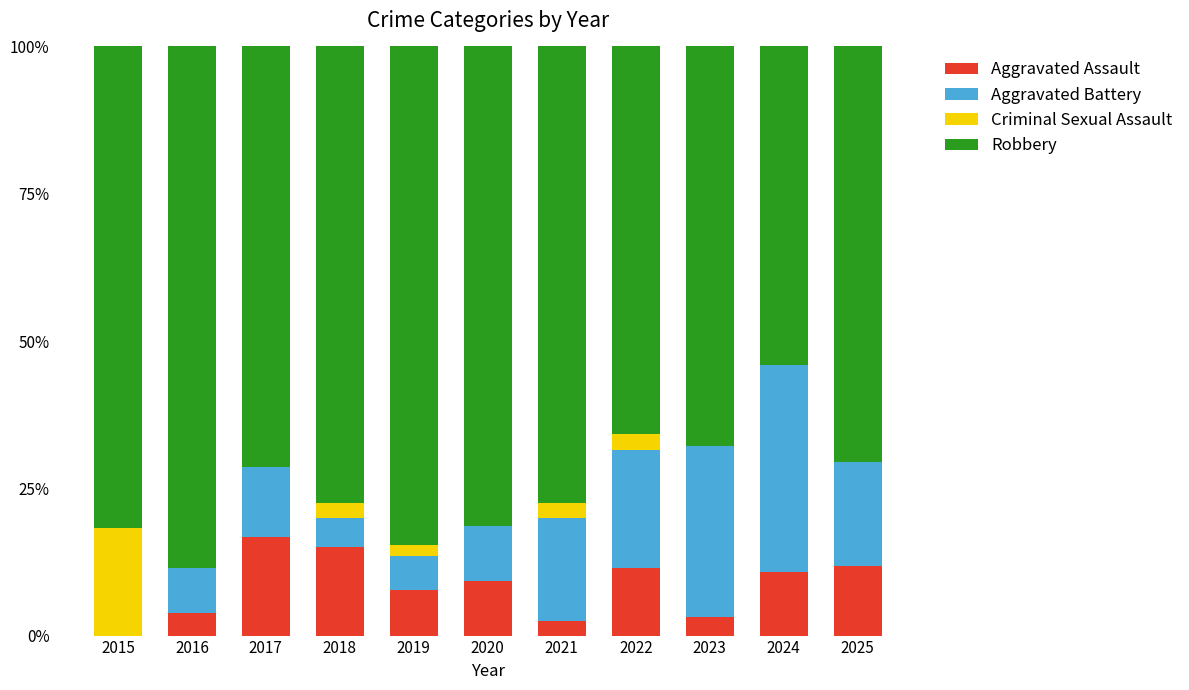

How many positive values does the Aggravated Assault series have?

10